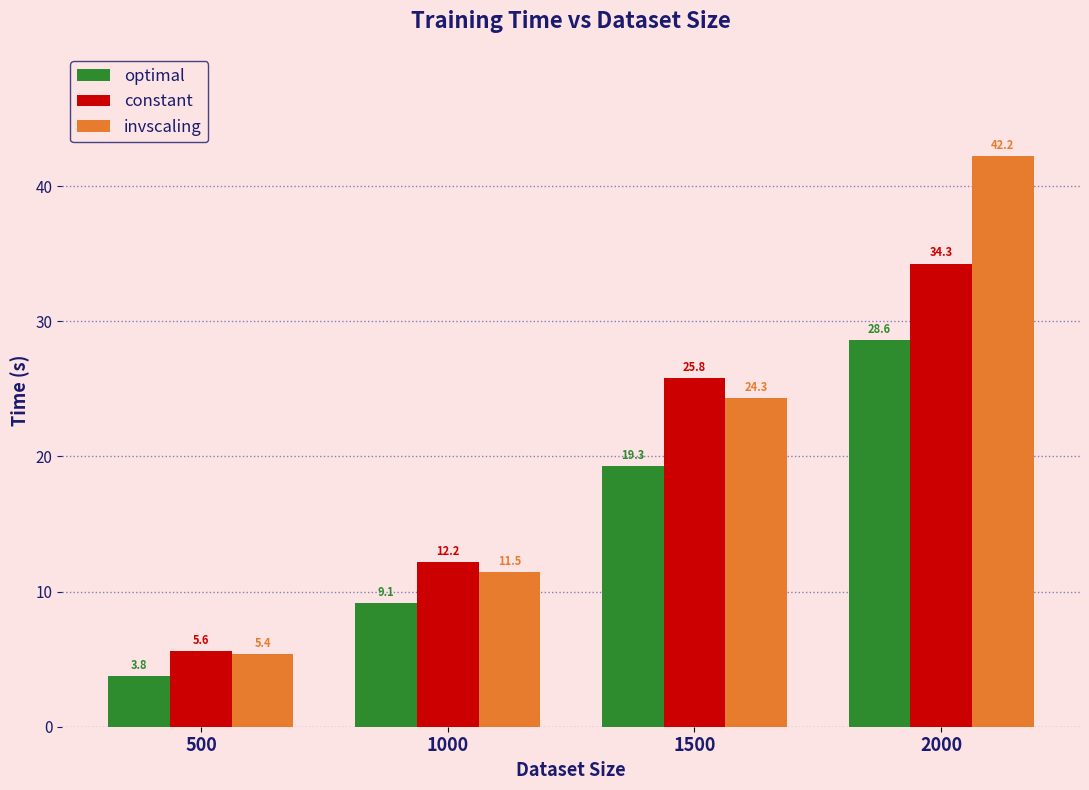

True or false: invscaling has a value of 65.3 at 2000.

False